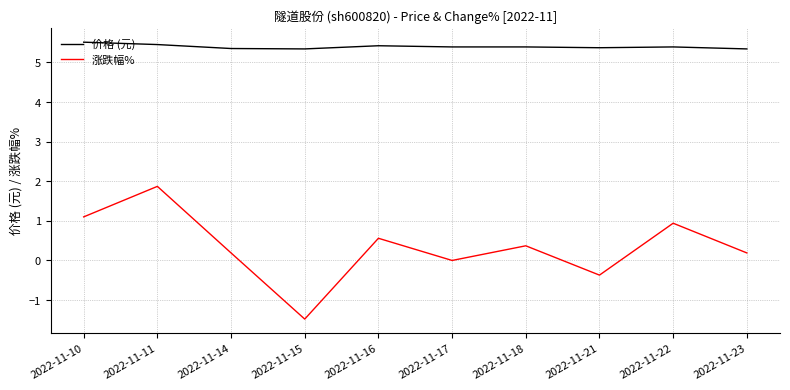

Which series has the widest spread of values?

涨跌幅%